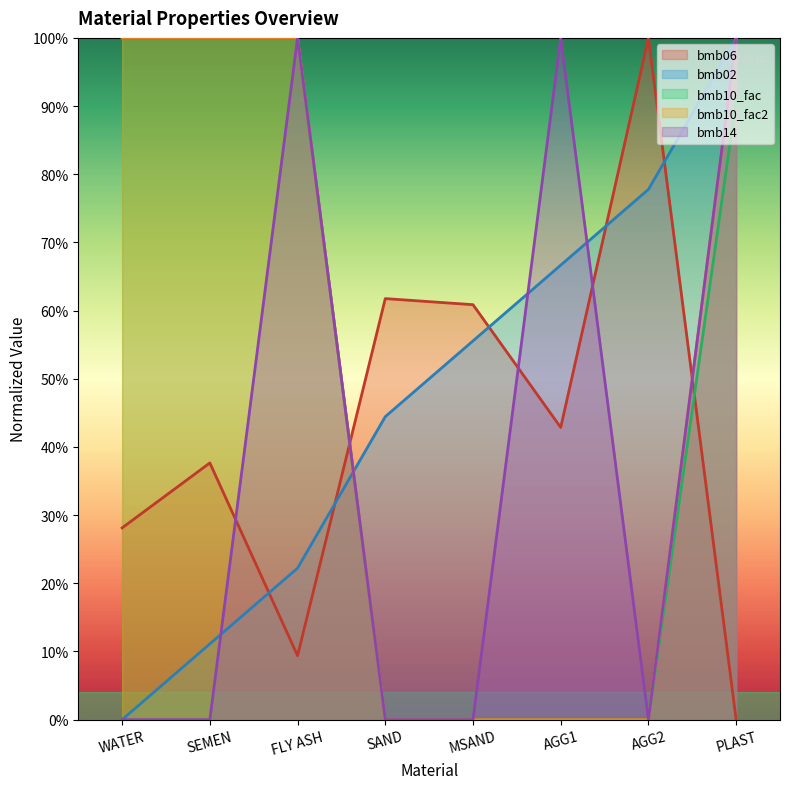

How many lines are shown in the chart?

5